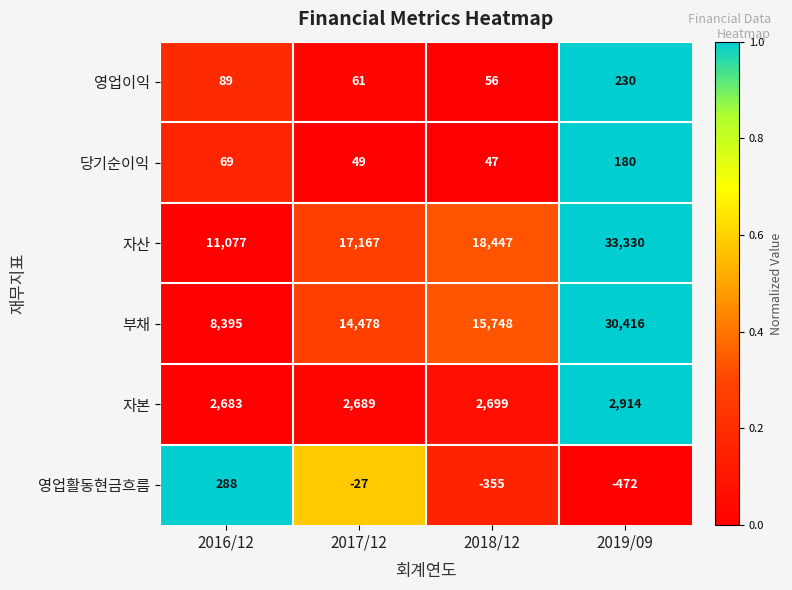

At how many categories does at least one series exceed 0?

4